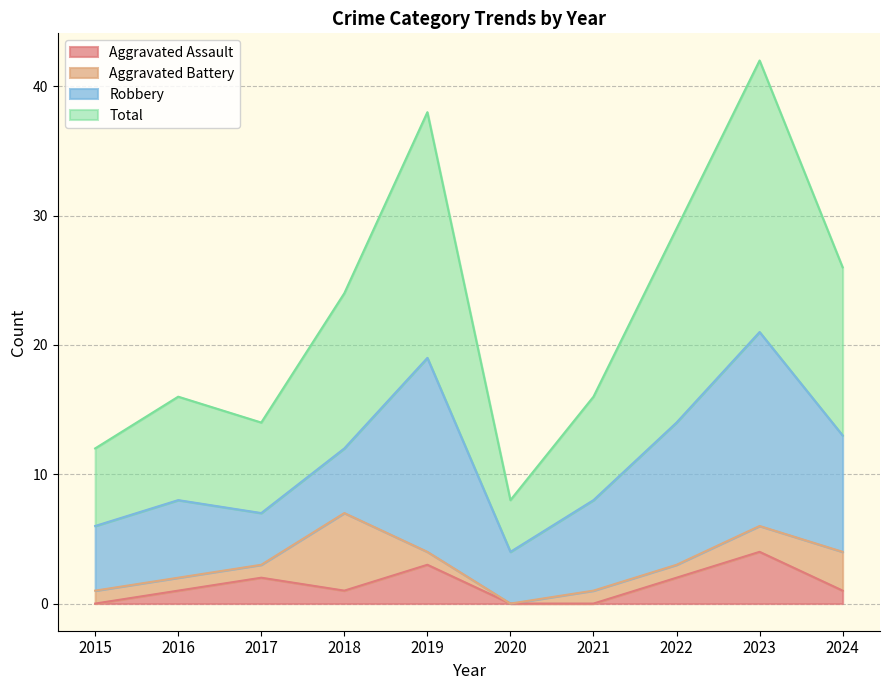

The value of Total at 2016 is 21. True or false?

False